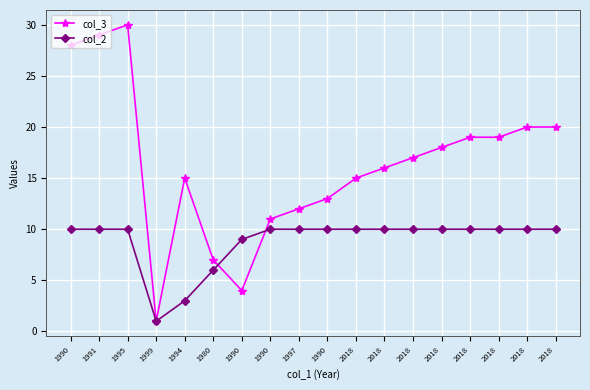

How many lines are shown in the chart?

2